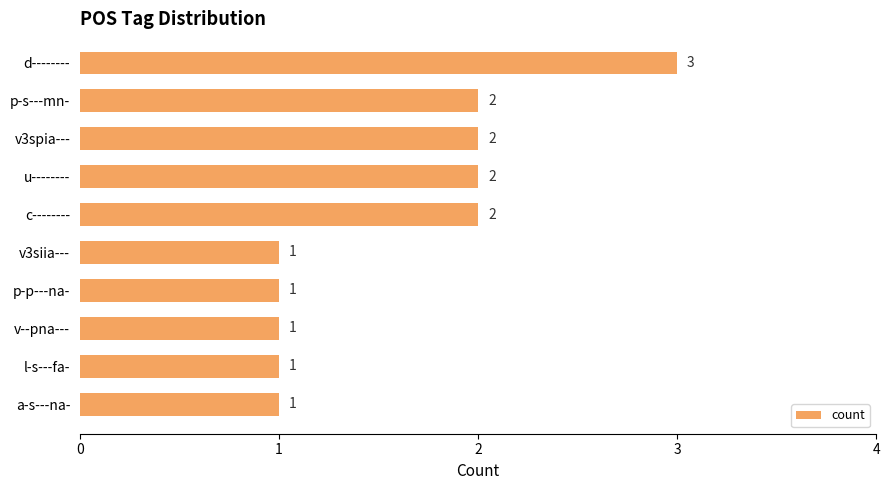

What is the sum of all values?

16